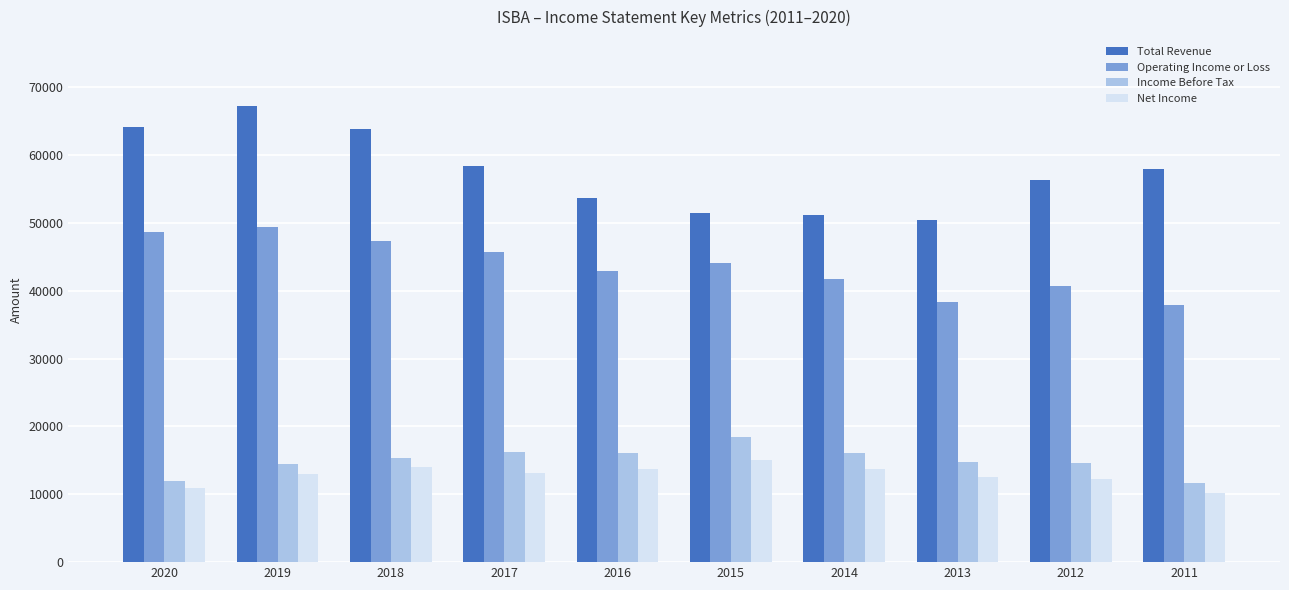

The value of Income Before Tax at 2020 is 16881. True or false?

False